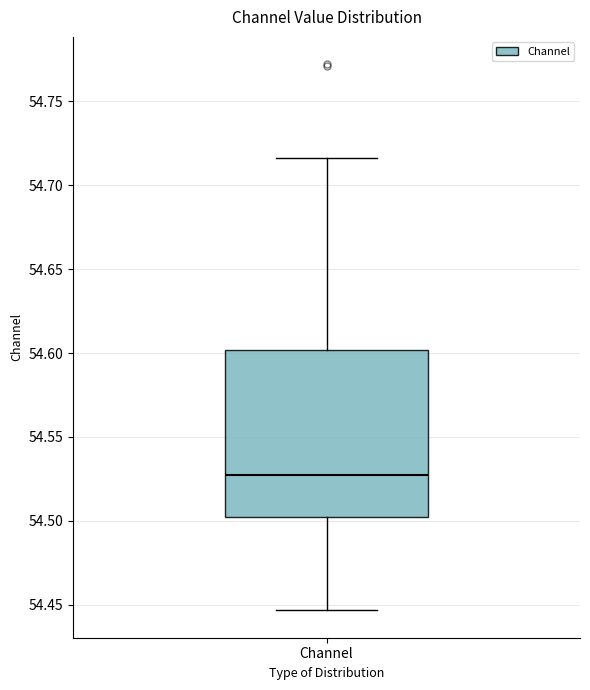

Where does the lower whisker of the box for Channel end on the y-axis? The values are not printed on the chart, so give them approximately, as read against the axis.

54.445